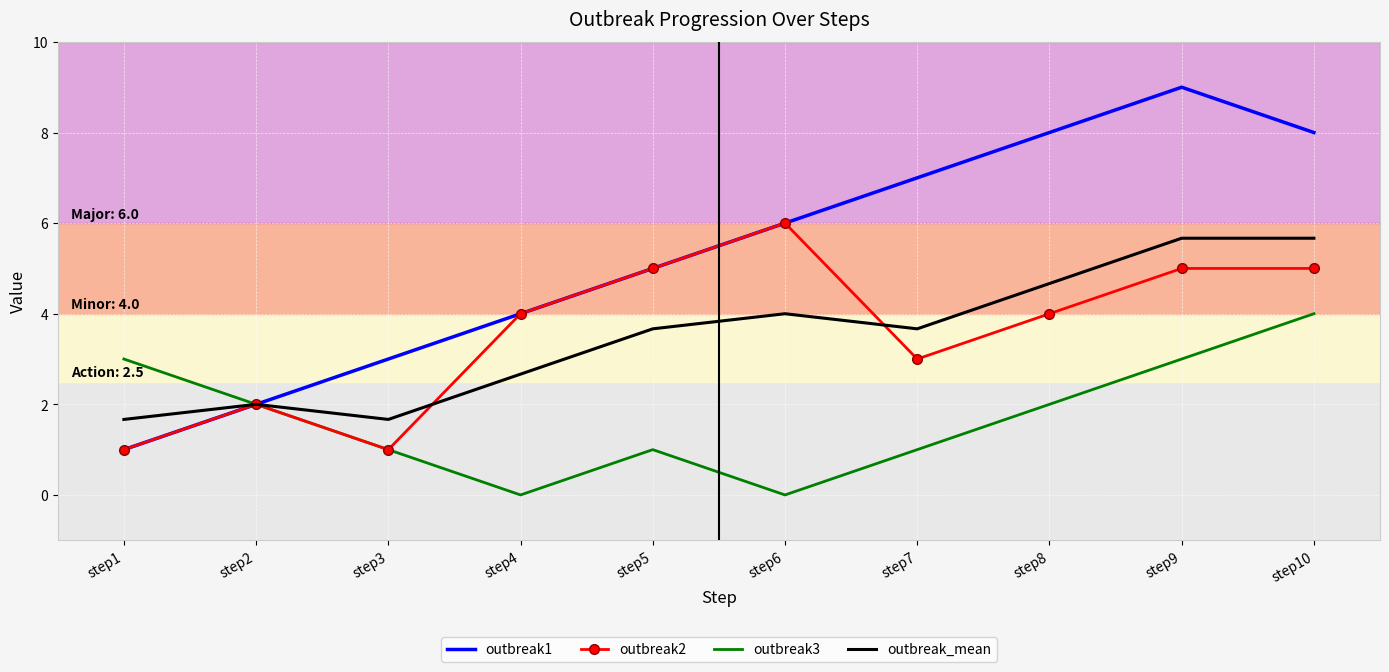

The value of outbreak2 at step3 is 1.8. True or false?

False